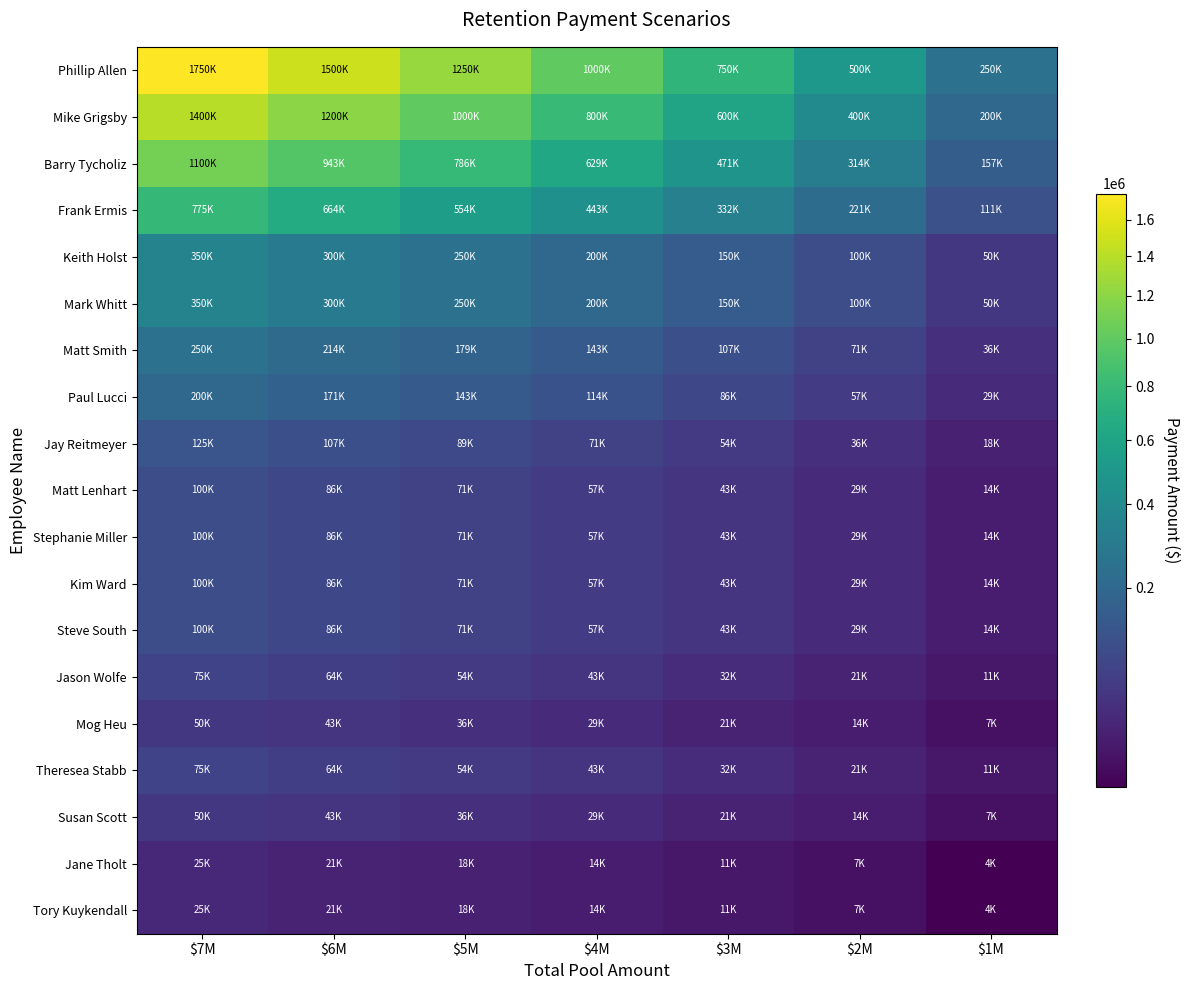

What is the smallest value displayed?

3571.4